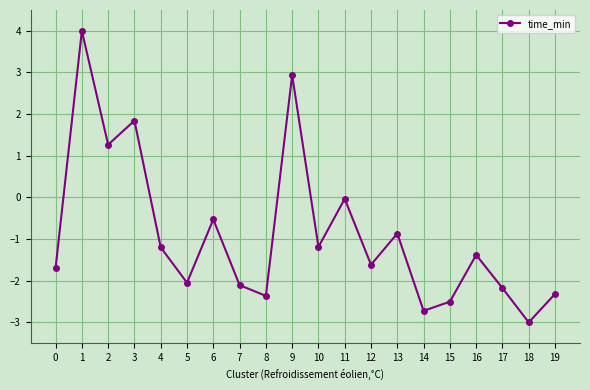

What is the value of the 17th point from the left?

-1.4